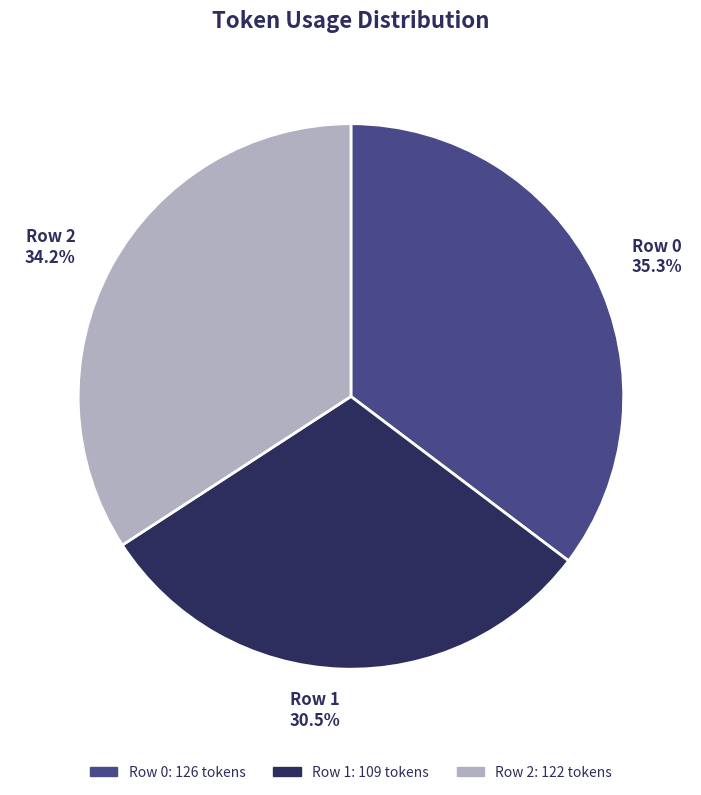

How many slices are in this pie chart?

3